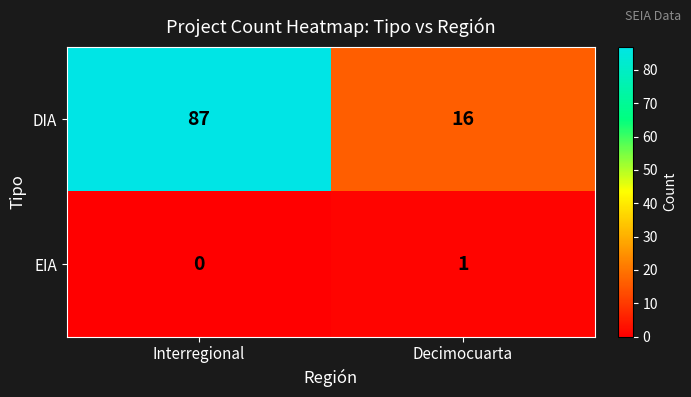

What is the total value across all series at Decimocuarta?

17